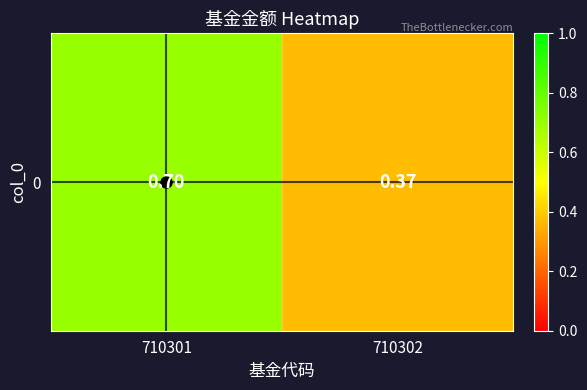

List the labels in order of value, largest first.

710301, 710302